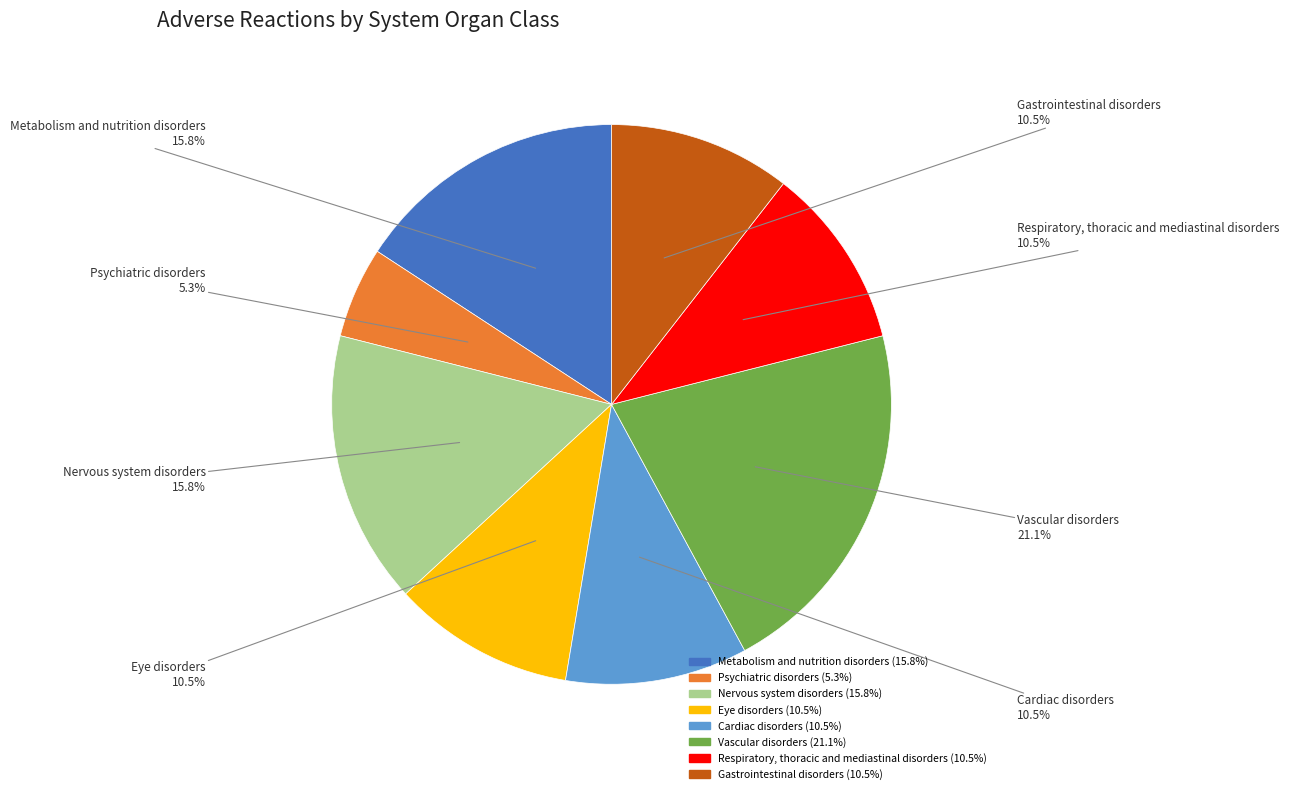

Which slice is the largest?

Vascular disorders